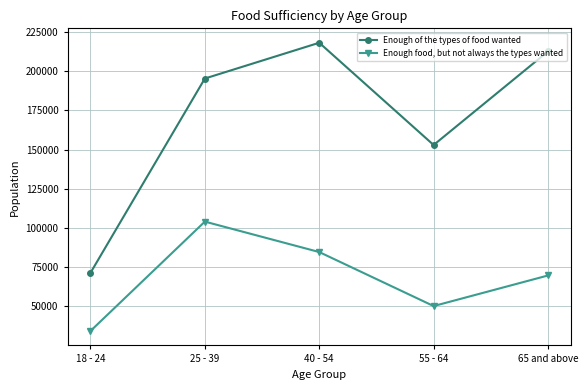

Which category has the lowest value across all series?

18 - 24